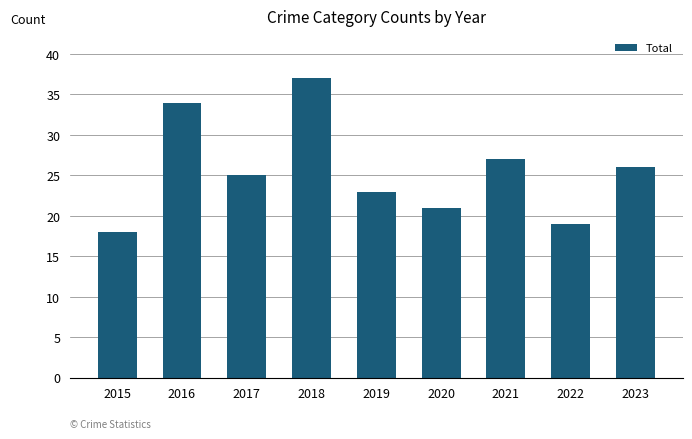

Read the value at 2018, to the nearest 5.

35